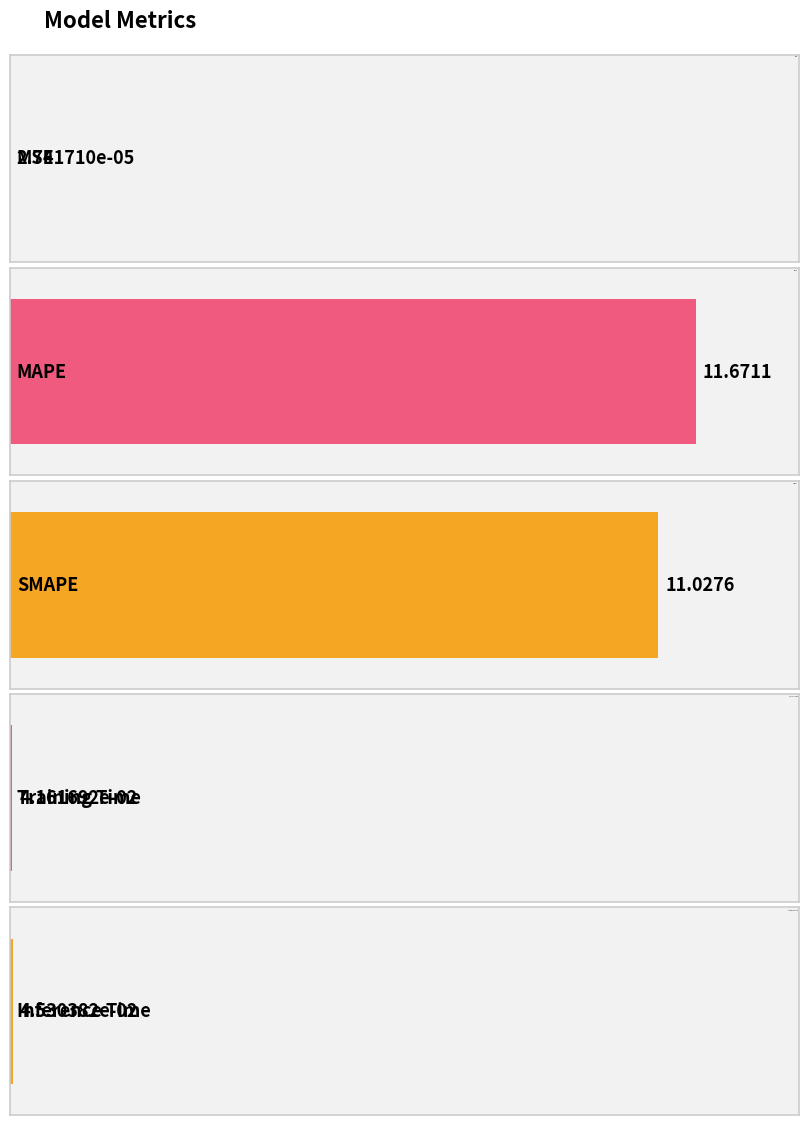

The value at Inference Time is 0.0. True or false?

False